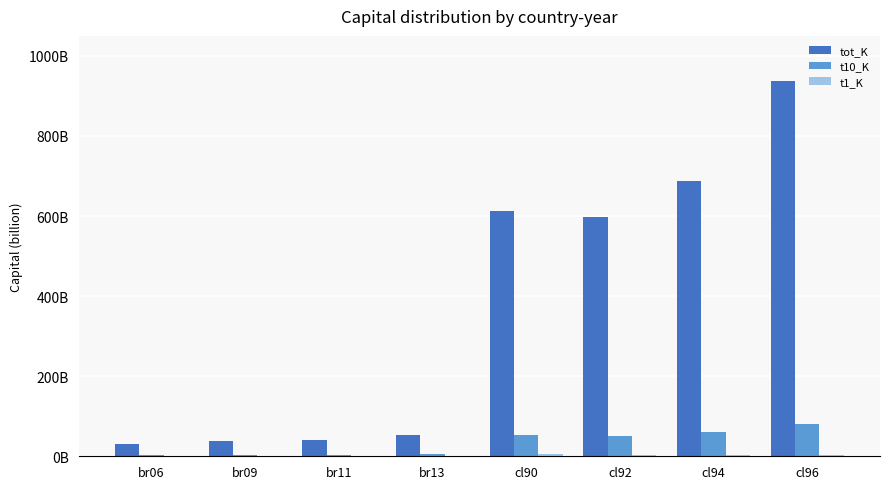

What is the label of the 4th bar from the left?

br13